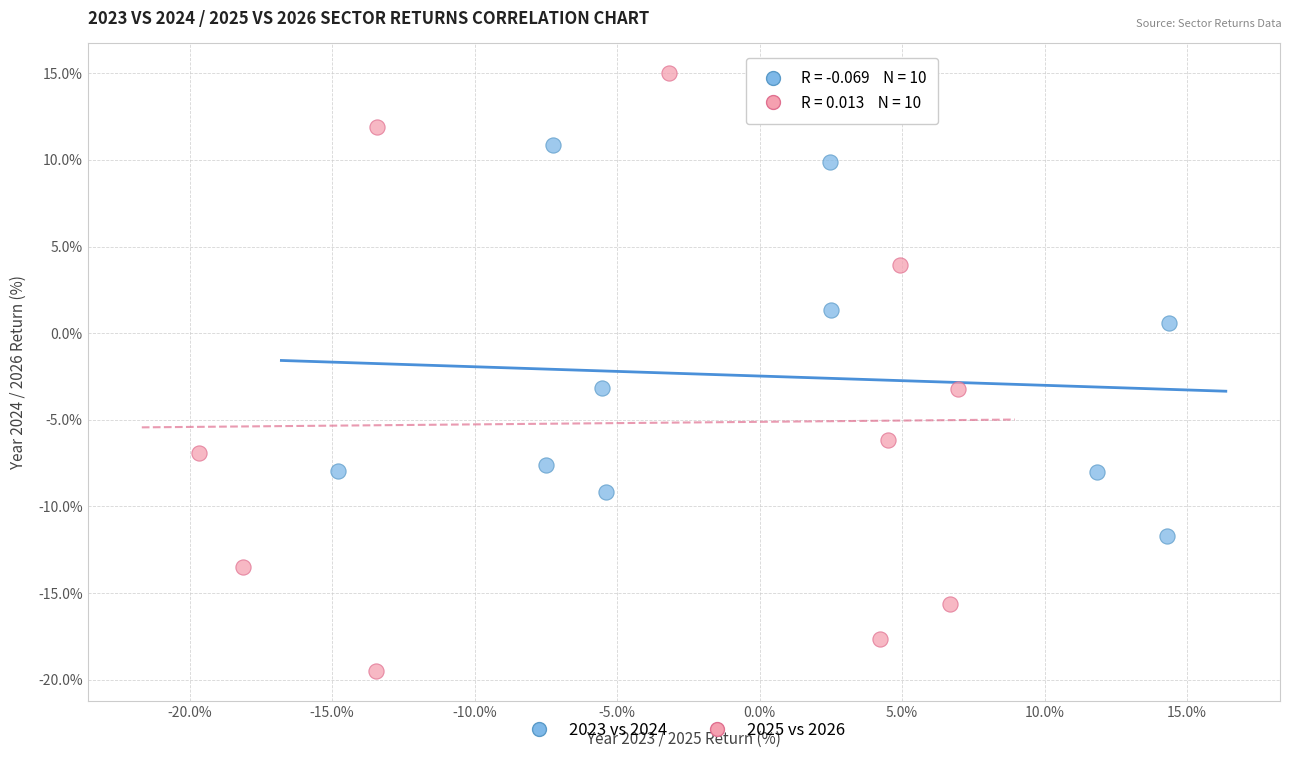

Which series has the largest Y range (max minus min)?

2025 vs 2026